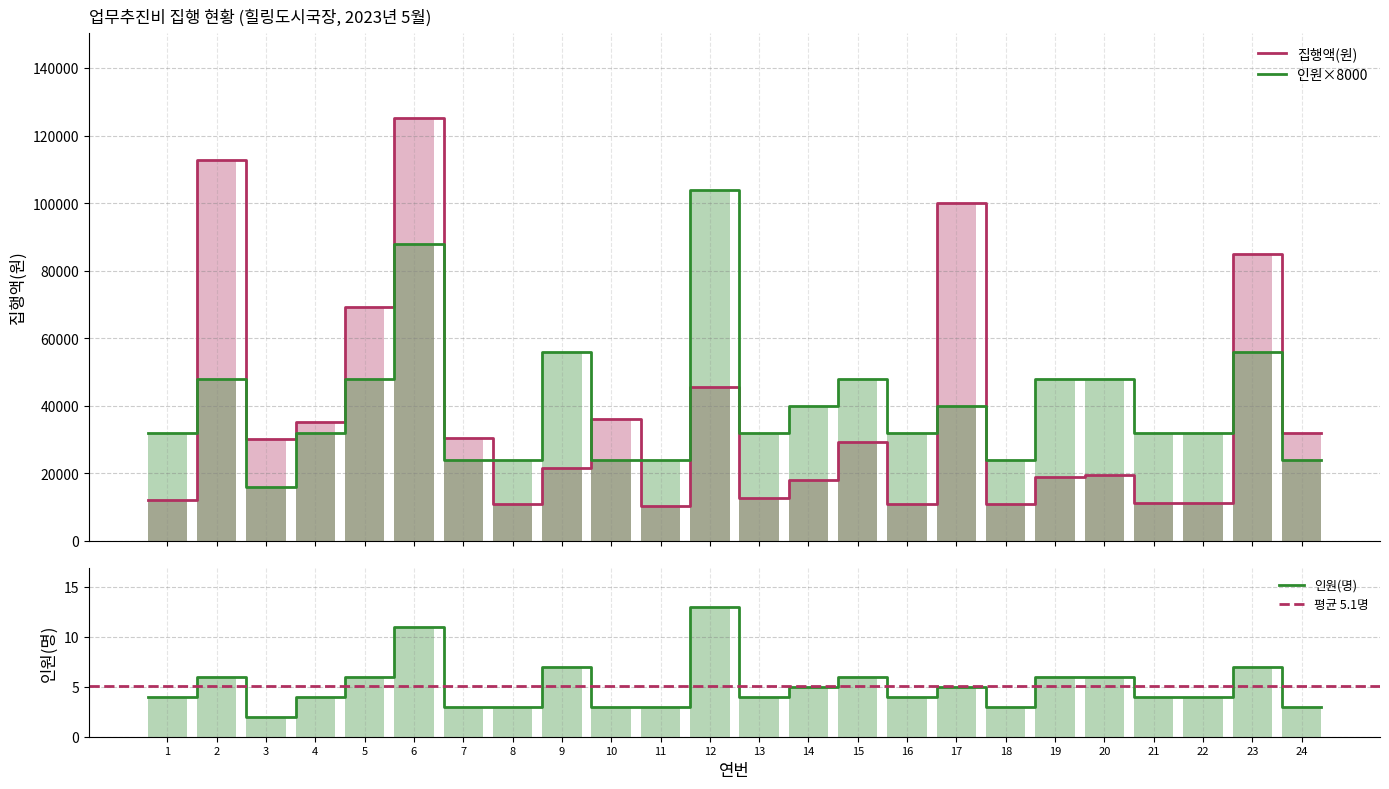

Which series has the largest range (max minus min)?

집행액(원)